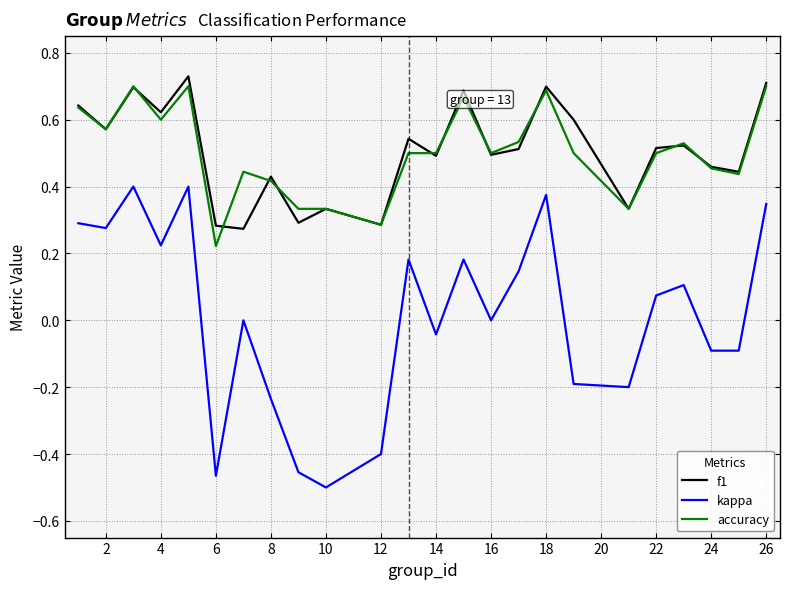

Which series has the widest spread of values?

kappa